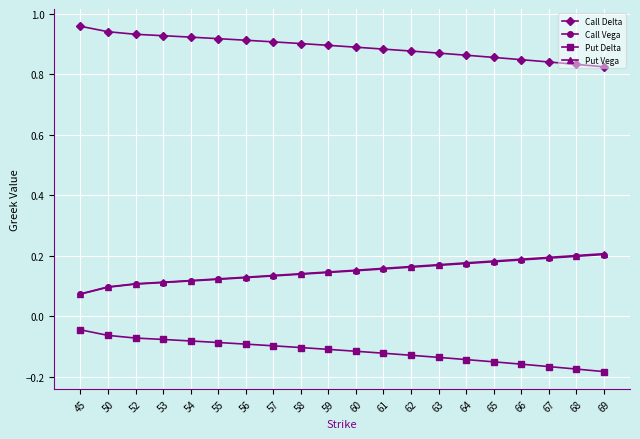

Which label corresponds to the largest value in the chart?

45